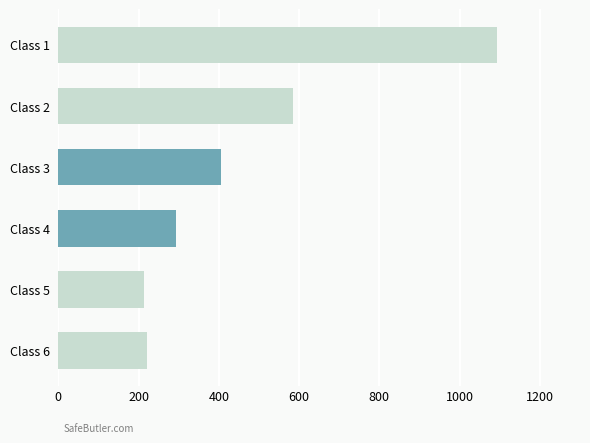

At which label is the value closest to 652?

Class 2